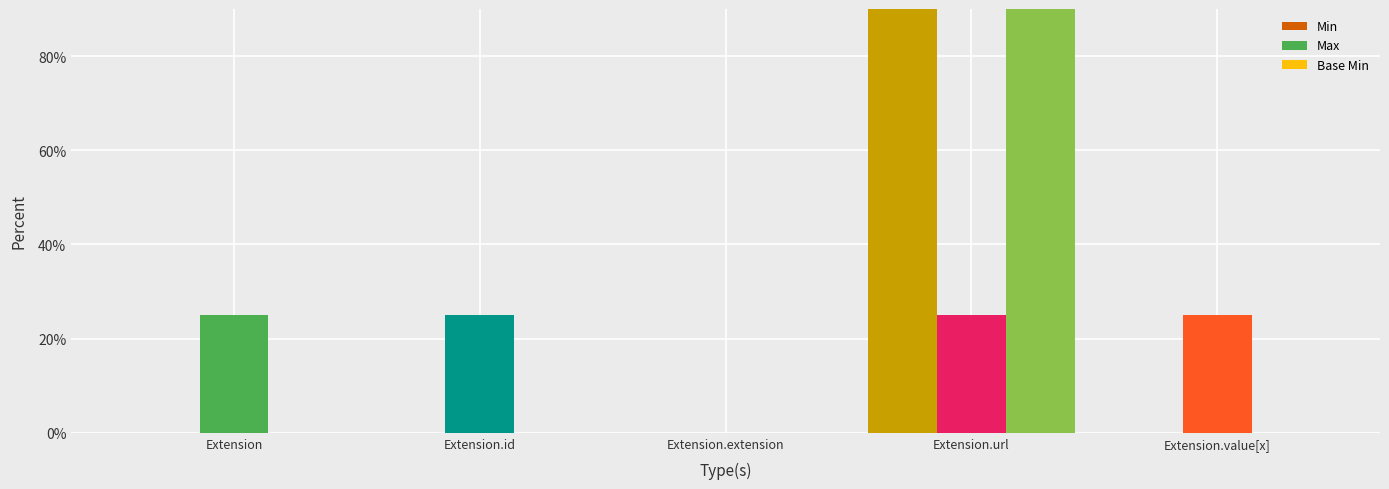

What is the label of the 3rd bar from the left?

Extension.extension